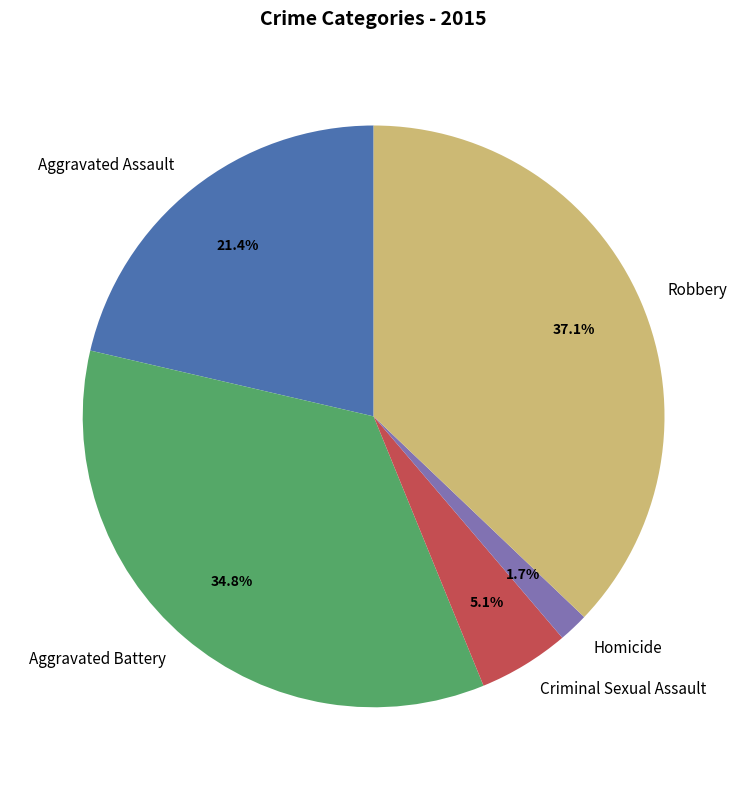

How many segments does this pie chart have?

5